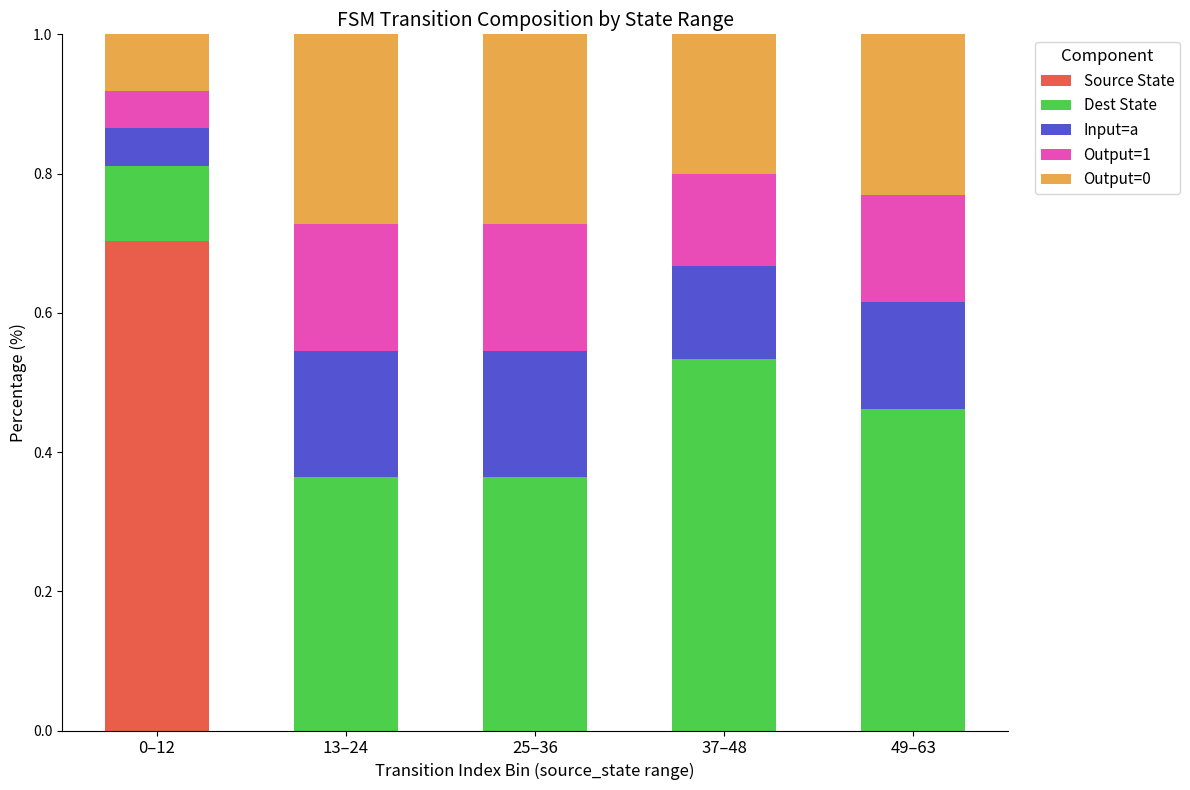

What is the sum of the Source State values at 25–36 and 0–12?

0.7